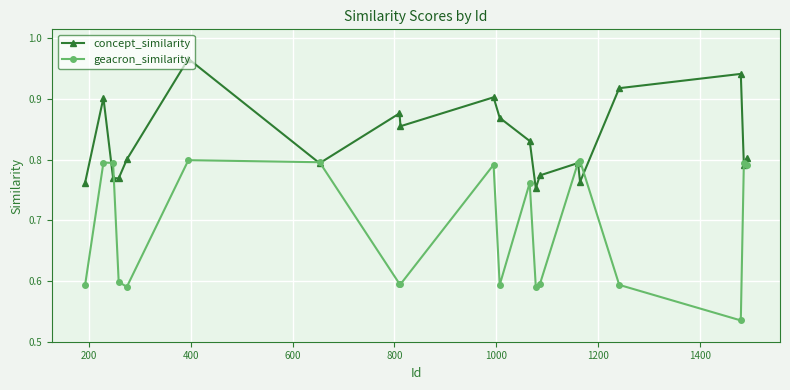

How many concept_similarity values are between 0 and 1?

20